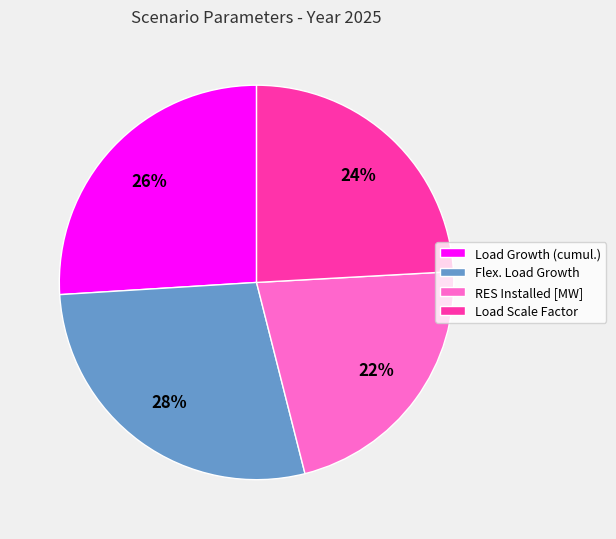

Combined, do Load Scale Factor and RES Installed [MW] account for over 50%?

No